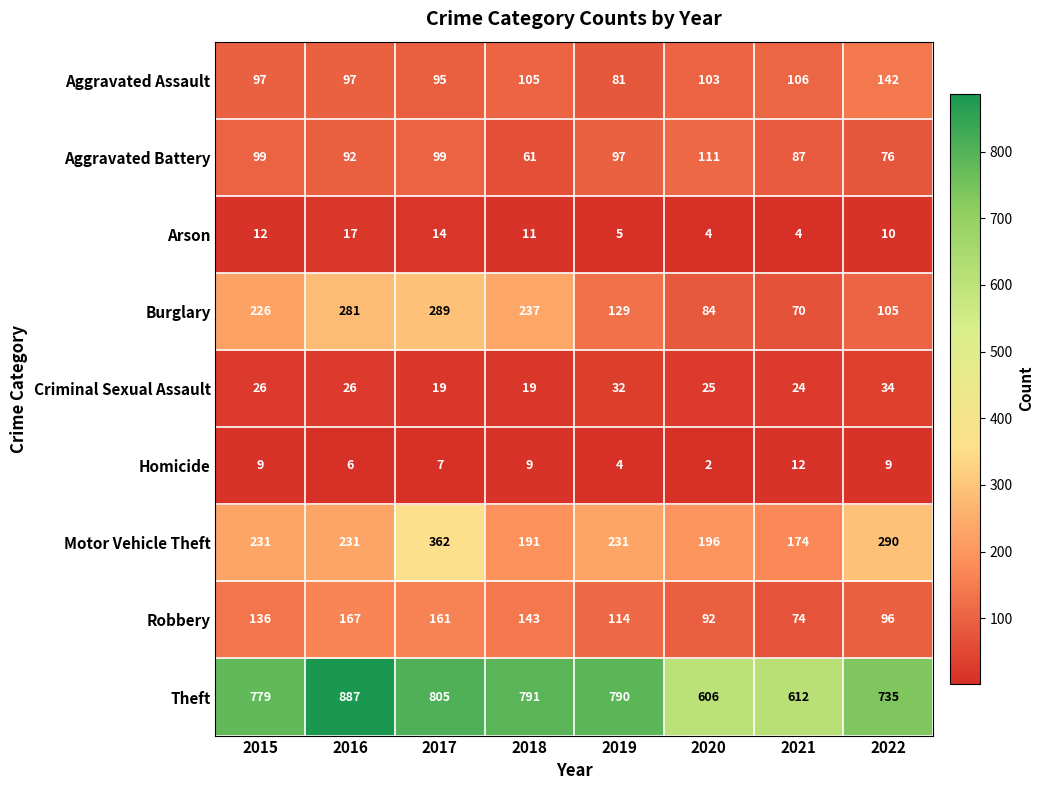

The Theft series shows 1378 at 2017. True or false?

False